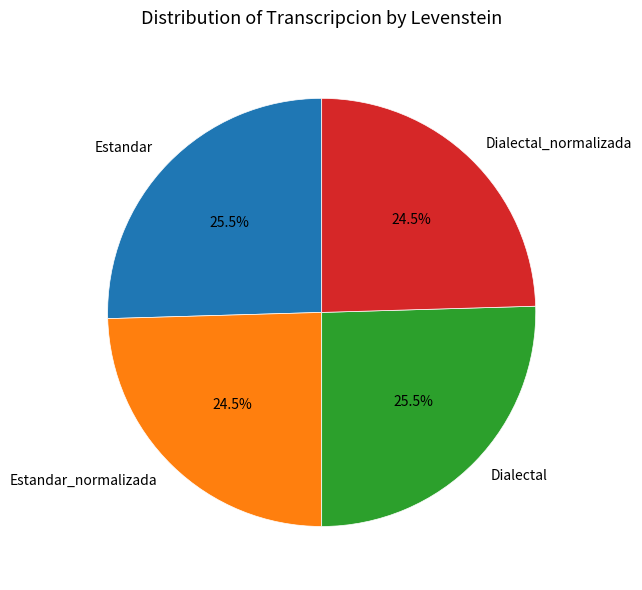

Is it true that Estandar_normalizada is 33% of the pie?

False